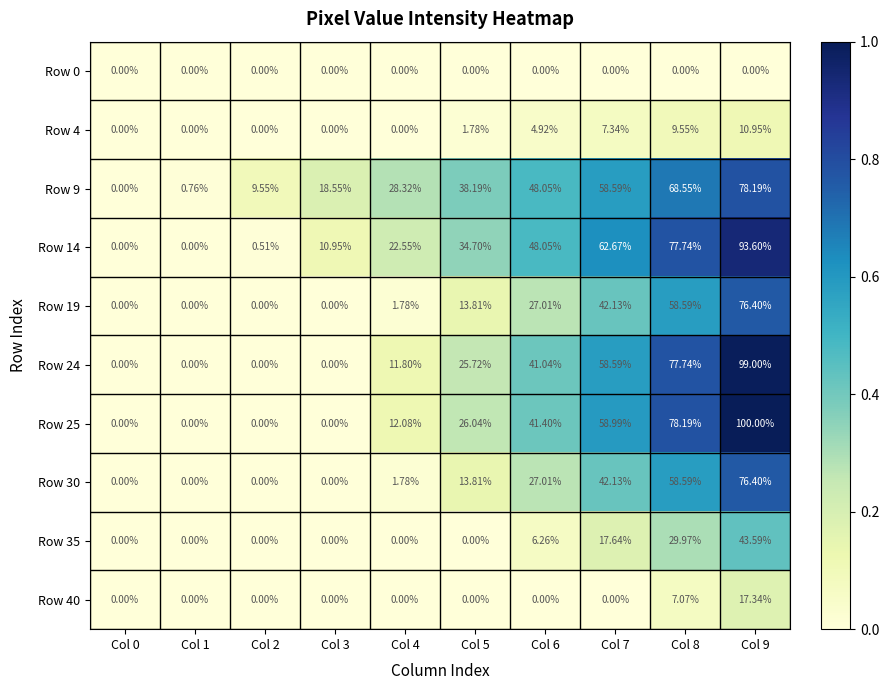

How many values in the Row 4 series are below 1?

5